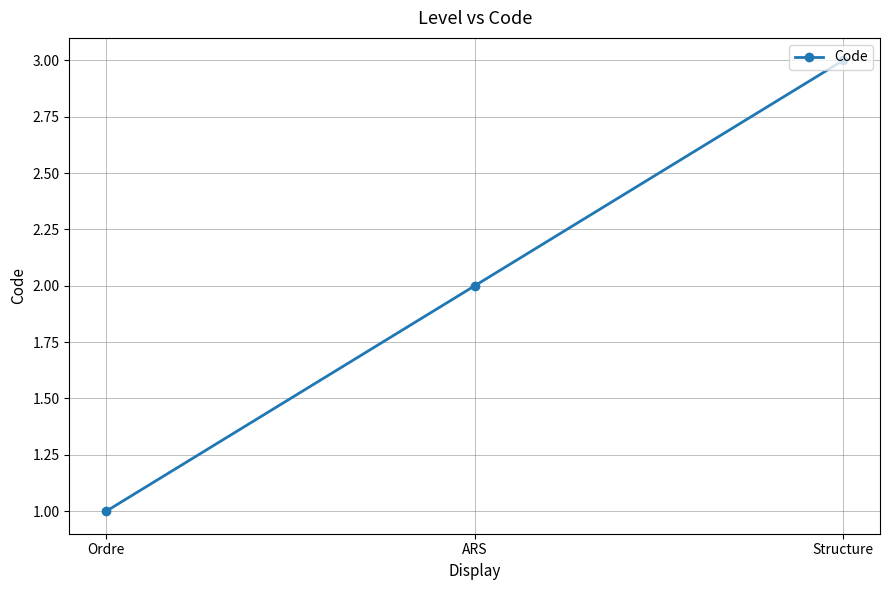

What is the sum of the values at Ordre and ARS?

3